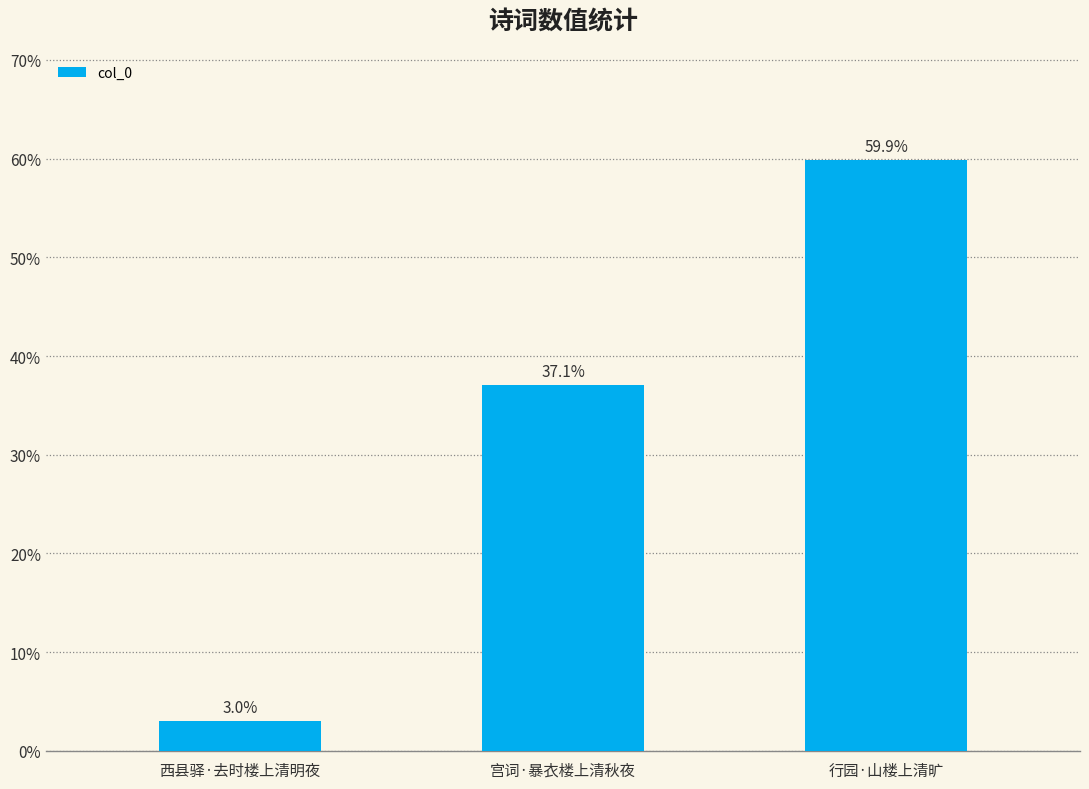

Are the bars horizontal?

No